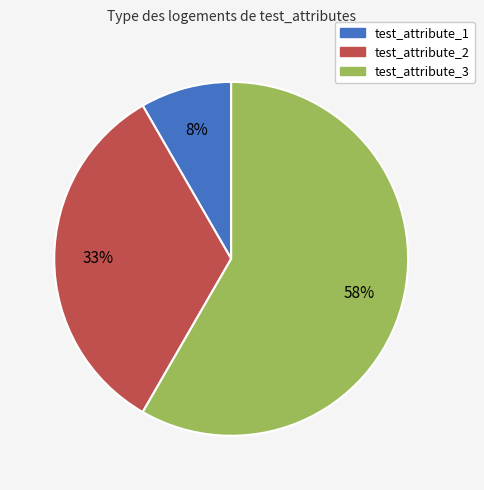

Is it true that test_attribute_2 is 41% of the pie?

False